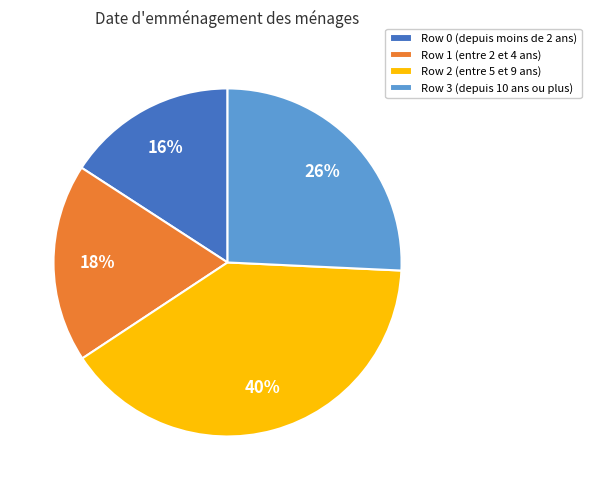

Is there any slice that represents more than half of the pie?

No